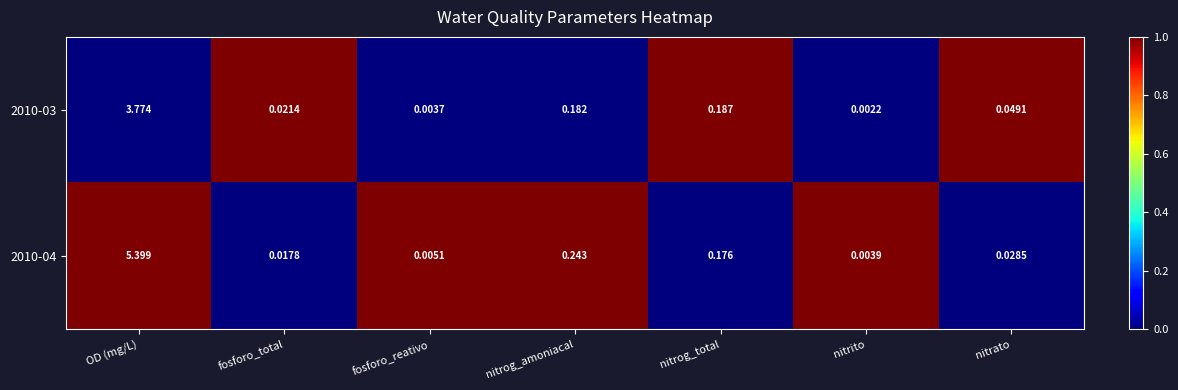

At which category is the sum across all series the highest?

OD (mg/L)